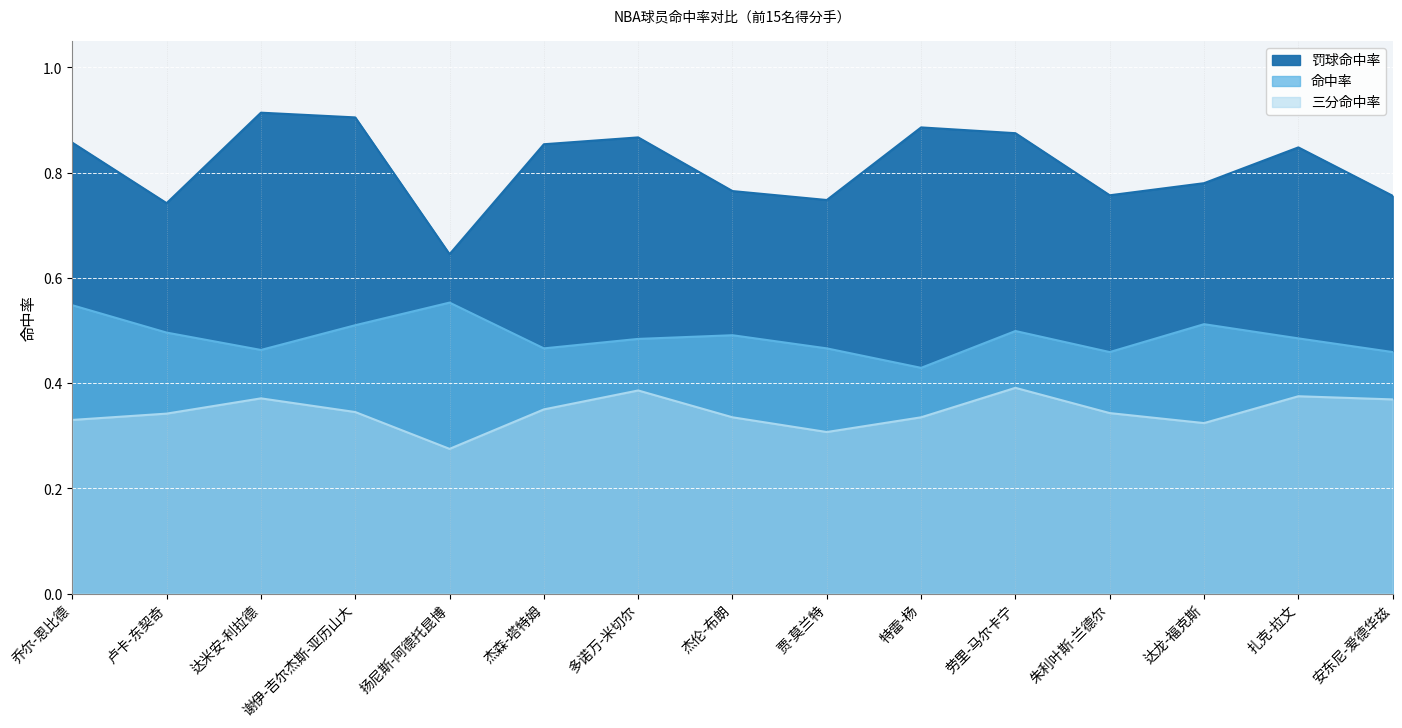

In 三分命中率, how many points are higher than both neighbors (excluding endpoints)?

4